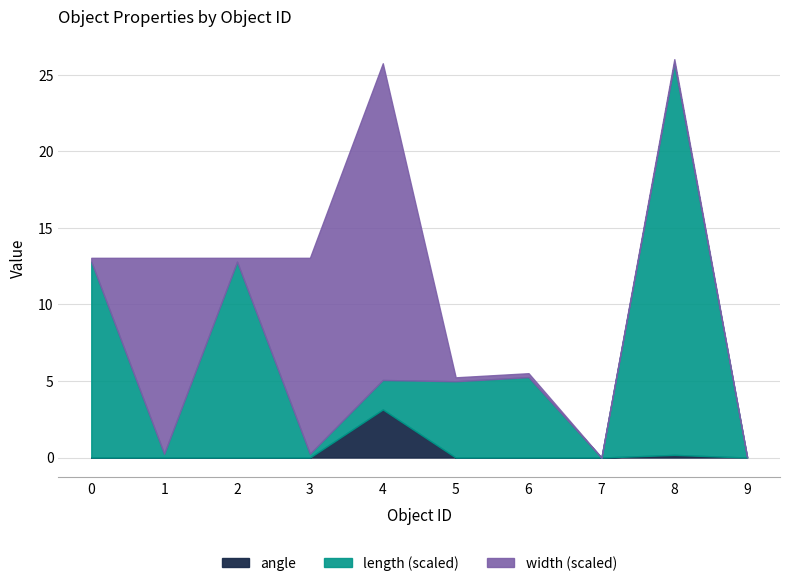

The angle series shows 0.0 at 0. True or false?

True